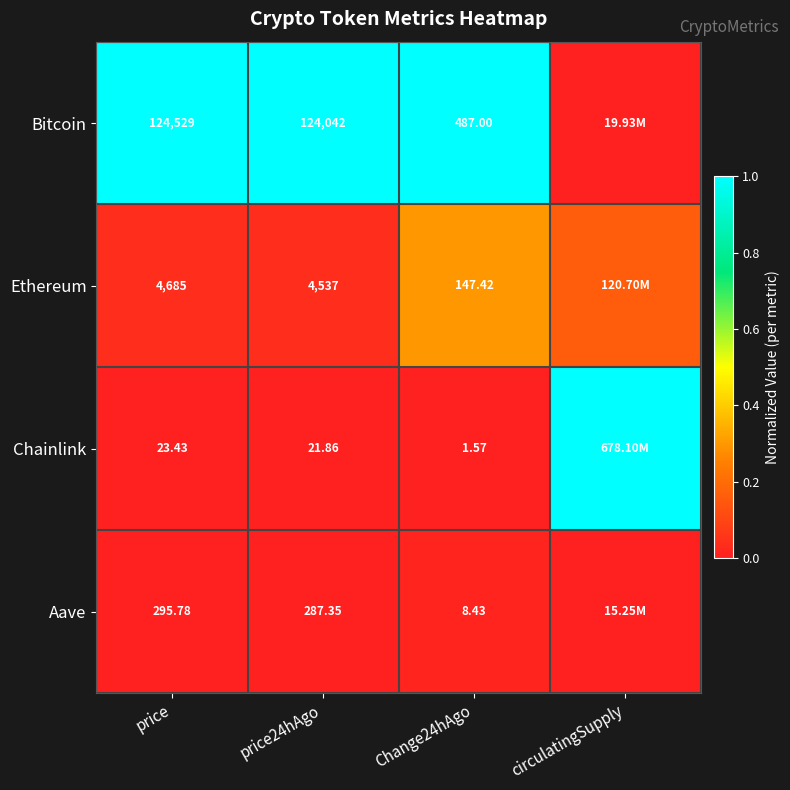

Which series changed the most between price and price24hAgo?

Bitcoin